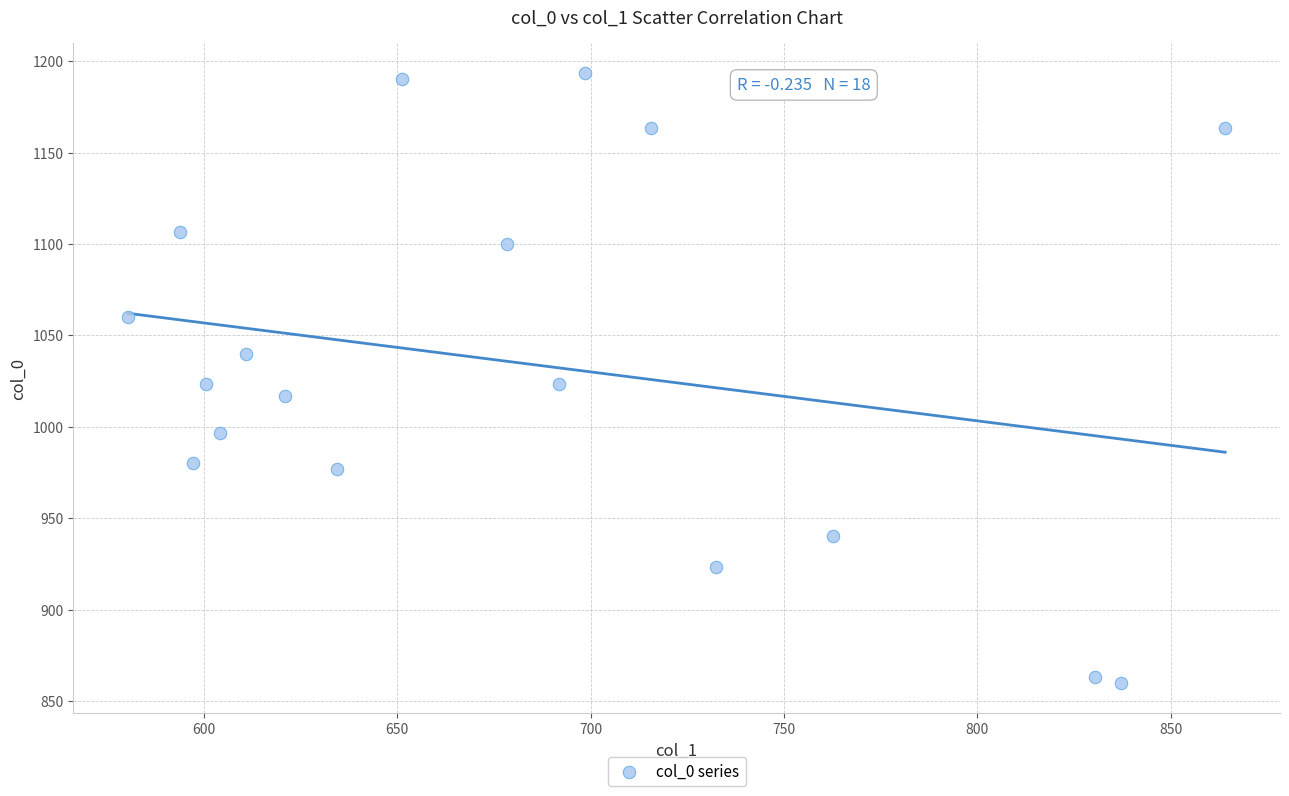

What is the range of X values (max minus min)?

283.5